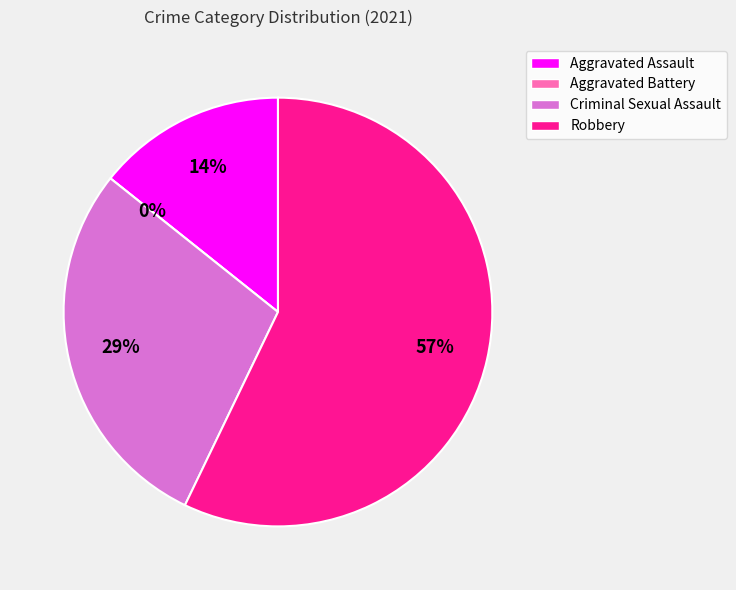

Is there a majority slice in this chart?

Yes